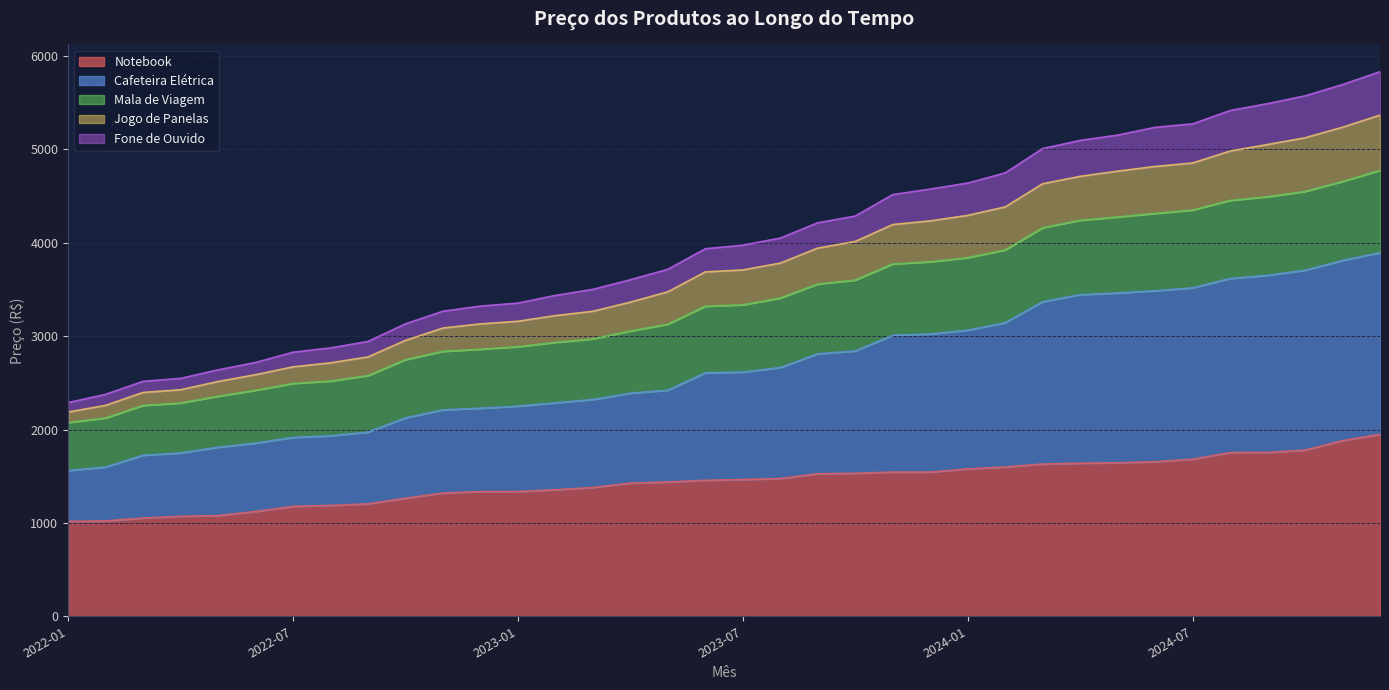

What is the minimum value for Notebook?

1016